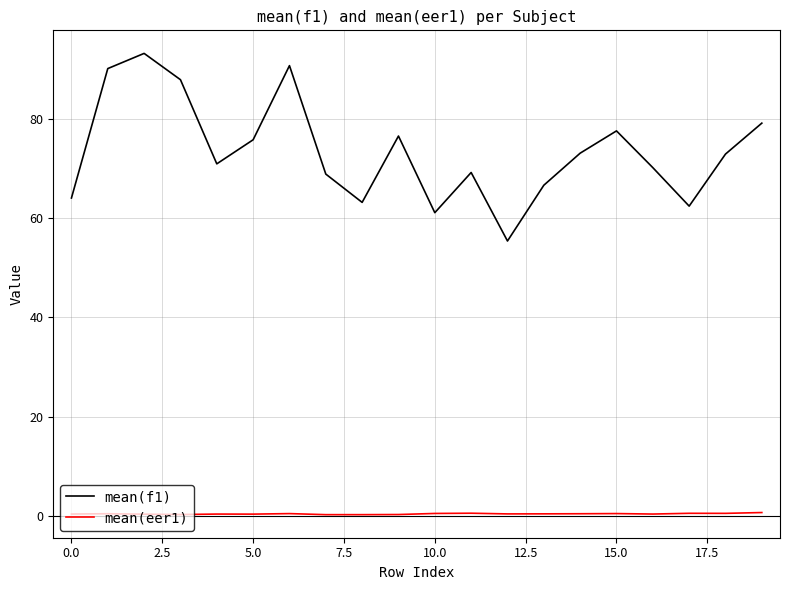

Which series has the largest range (max minus min)?

mean(f1)